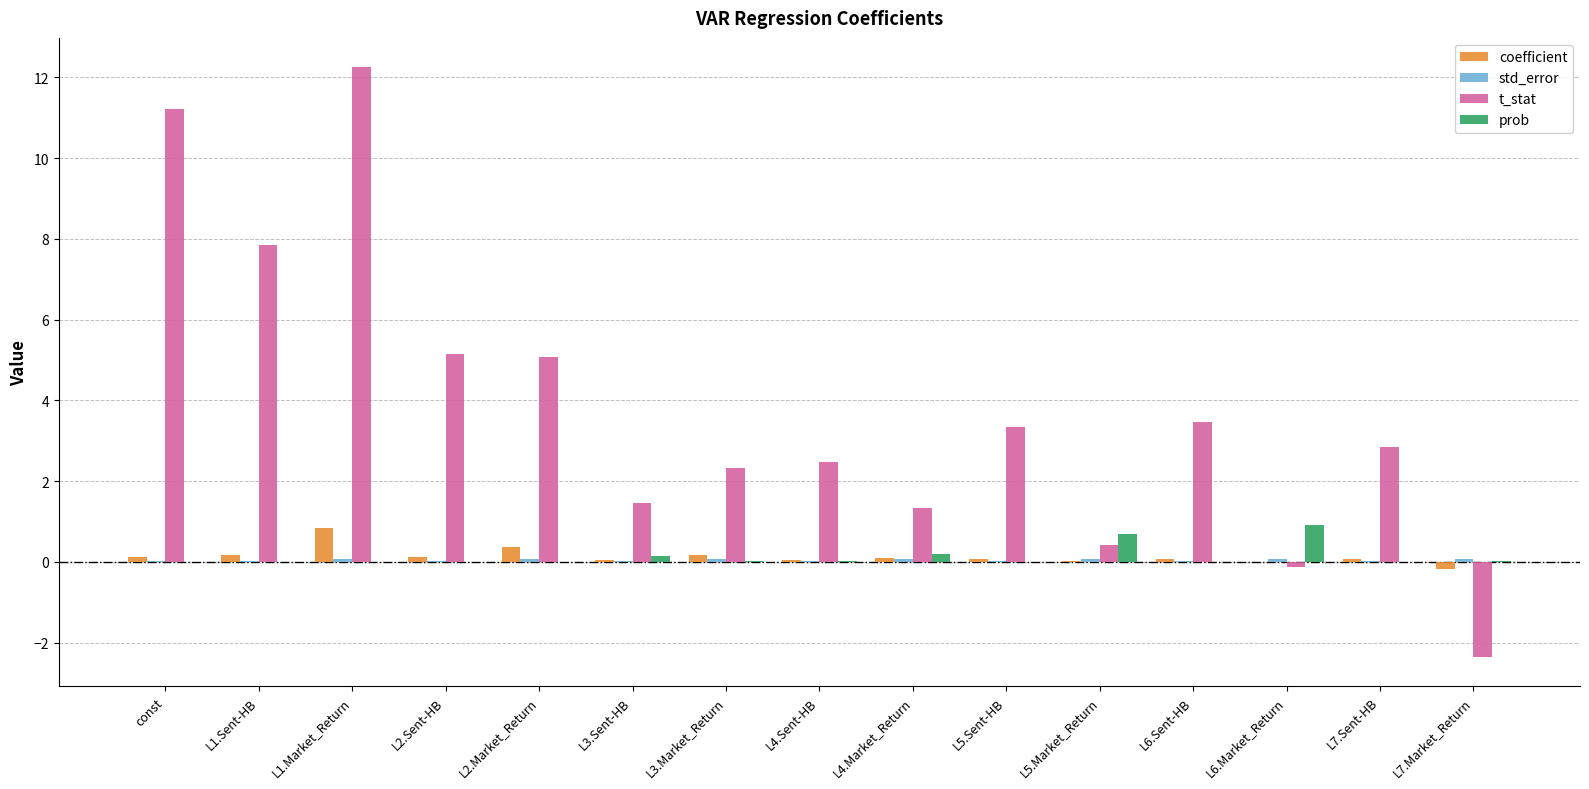

Read the t_stat value at L7.Market_Return.

-2.4